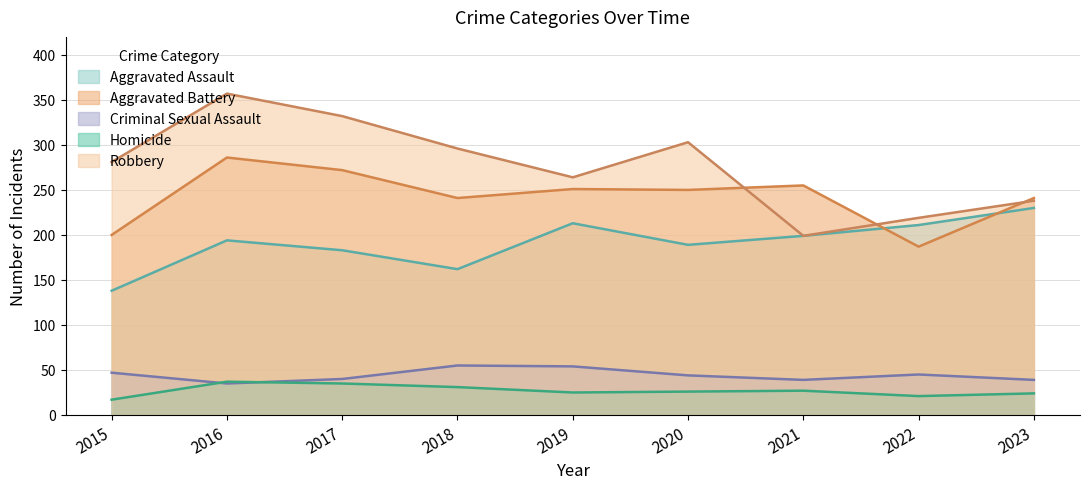

What is the total value across all series at 2020?

812